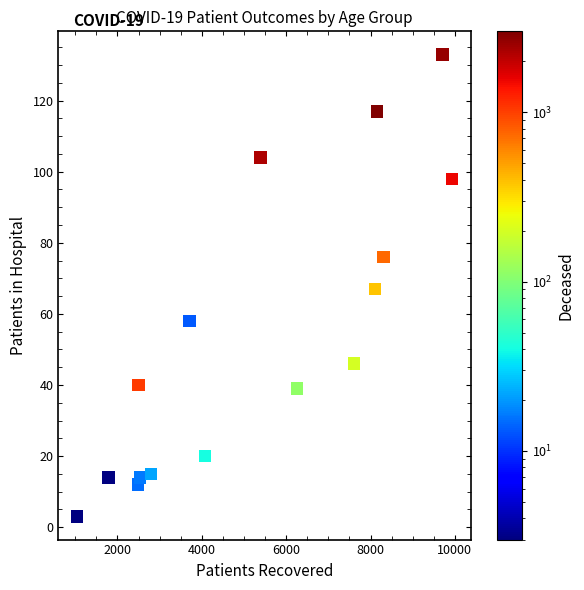

What is the range of X values (max minus min)?

8888